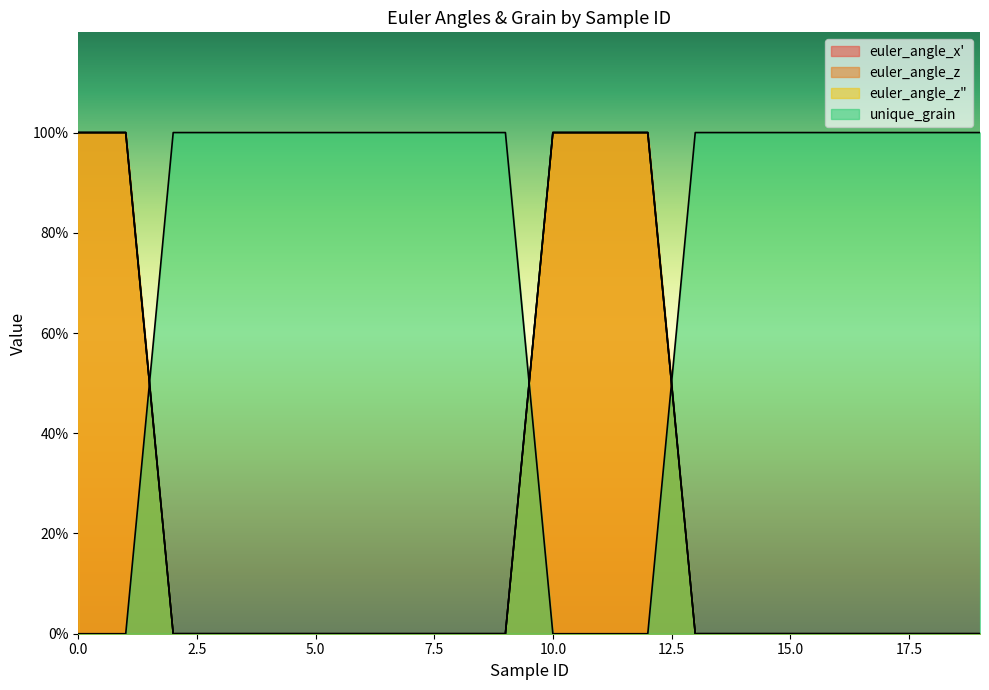

List the labels in order of unique_grain value, largest first.

2, 3, 4, 5, 6, 7, 8, 9, 13, 14, 15, 16, 17, 18, 19, 0, 1, 10, 11, 12